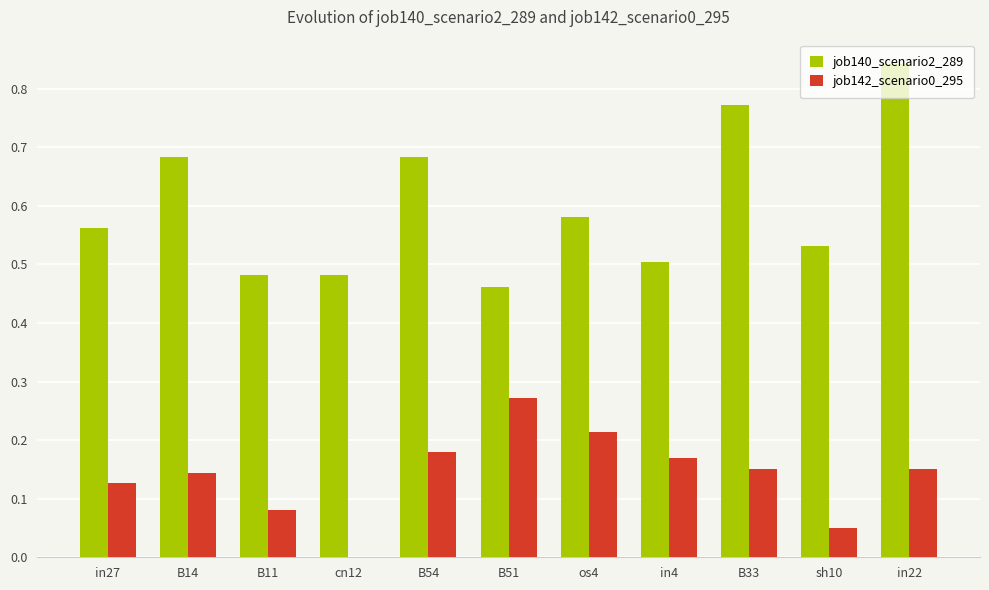

At which label does job142_scenario0_295 reach its peak?

B51